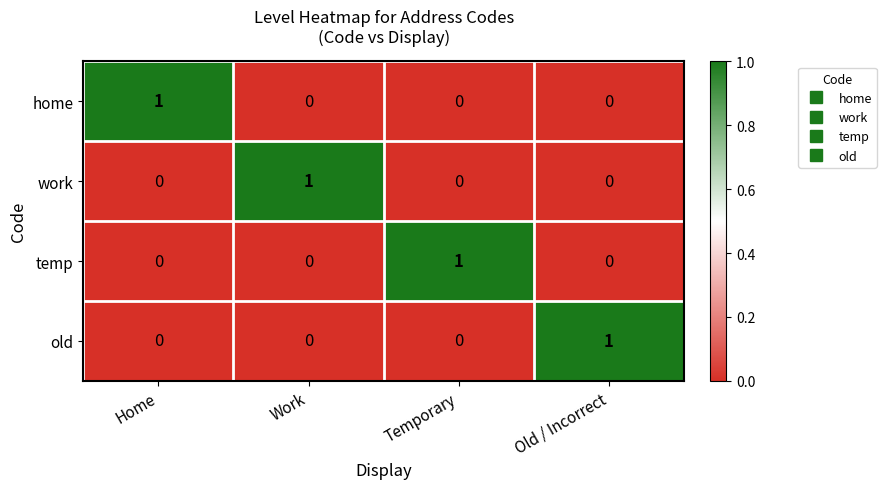

What is the total value across all series at Old / Incorrect?

1